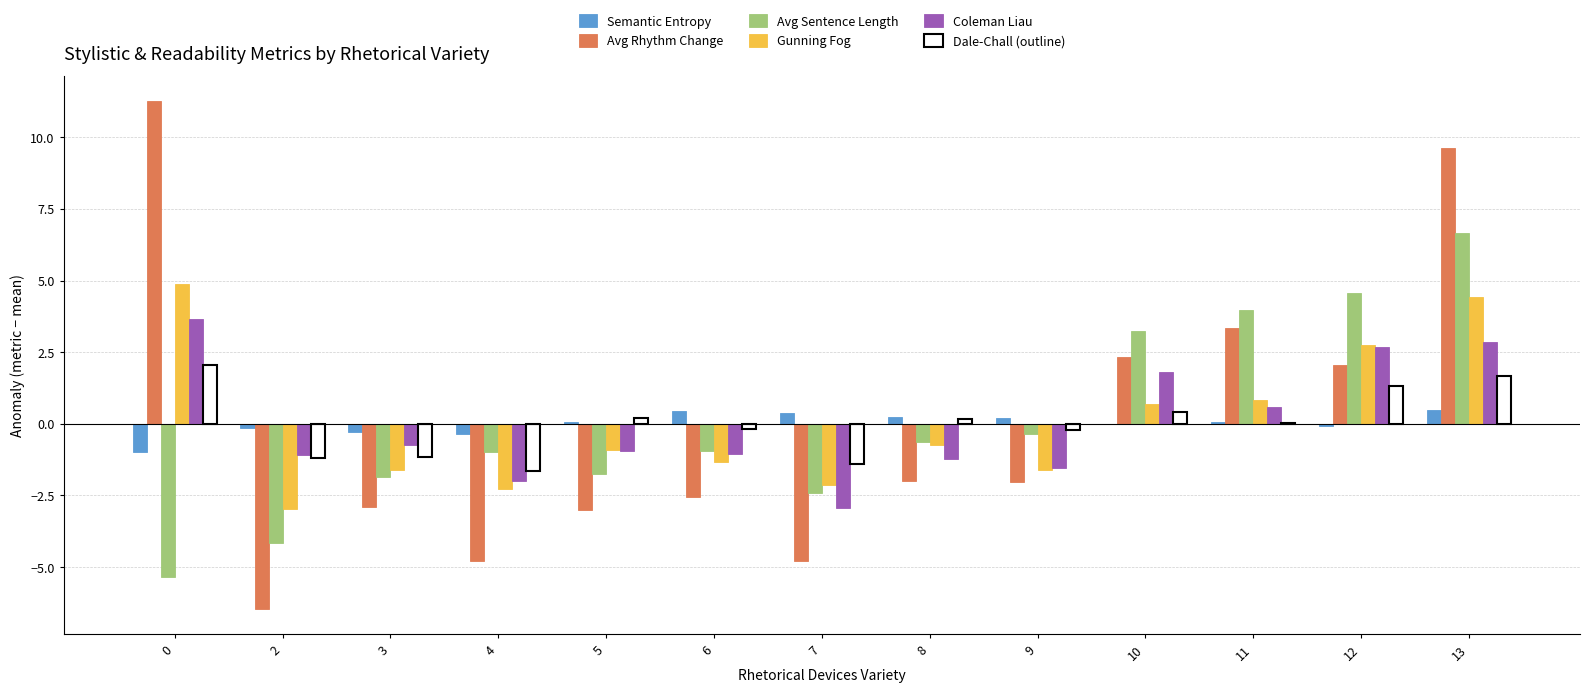

Count the number of data series in this chart.

6